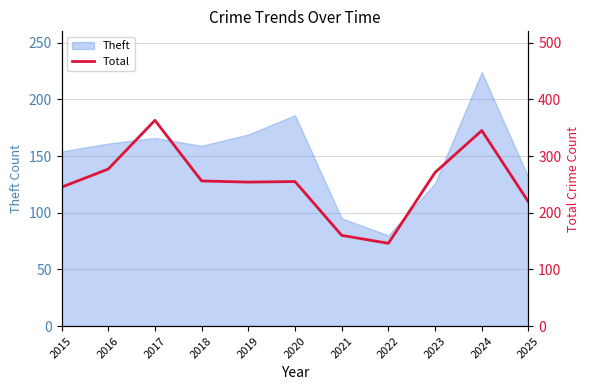

What is the maximum value for Theft?

224